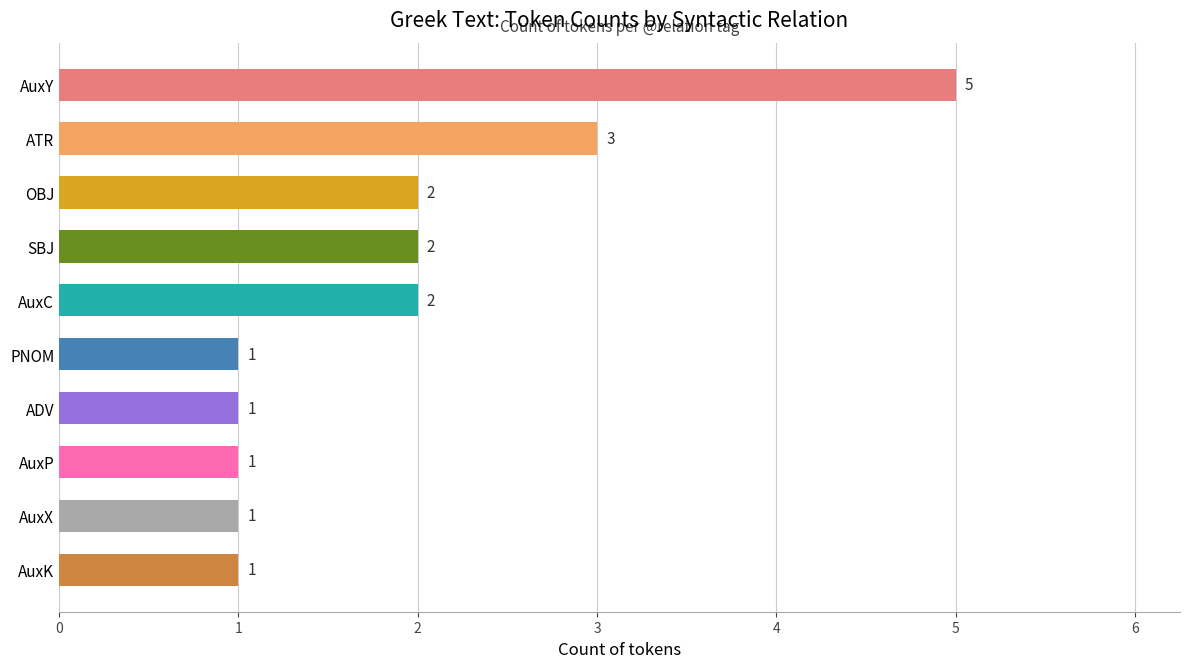

What is the ratio of the value at AuxP to the value at ATR?

0.3